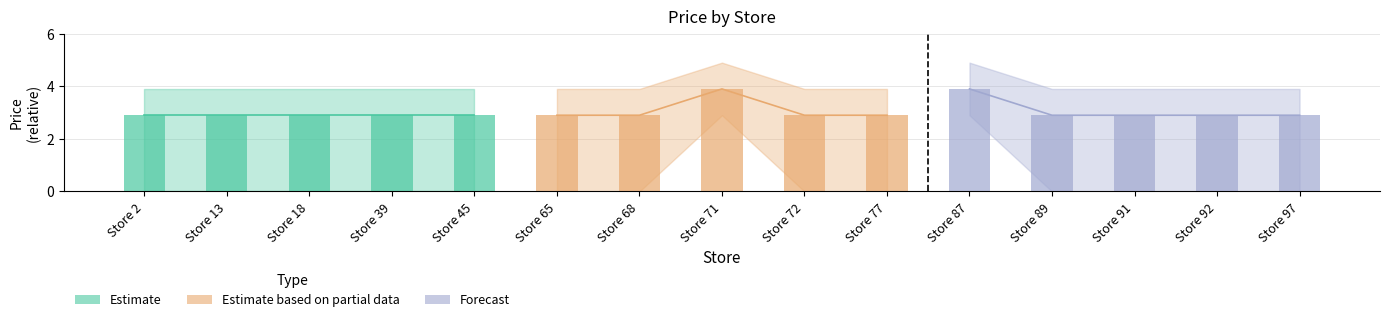

Is the value of Estimate based on partial data at Store 72 greater than the value of Forecast at Store 65?

No